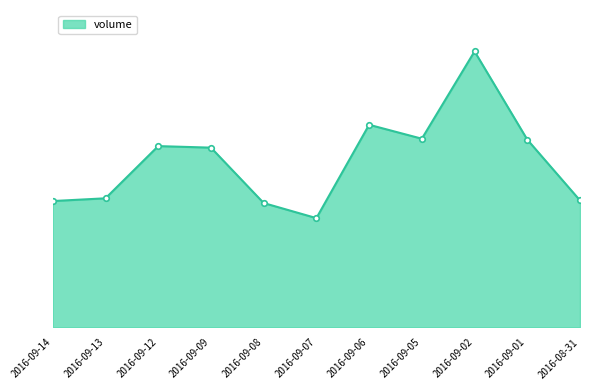

What is the ratio of the value at 2016-09-06 to the value at 2016-09-05?

1.1